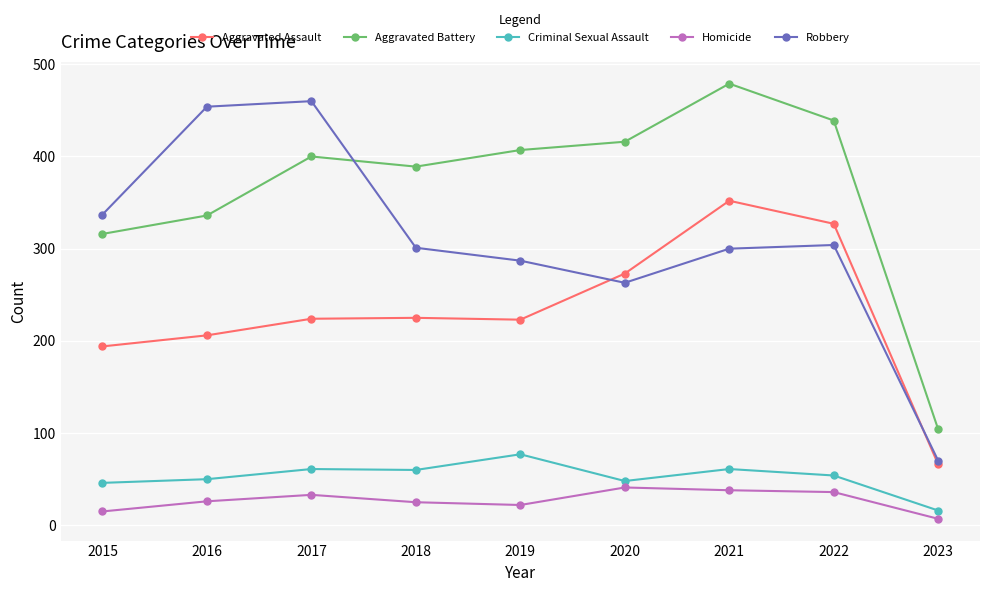

True or false: Criminal Sexual Assault and Homicide intersect in this chart.

False